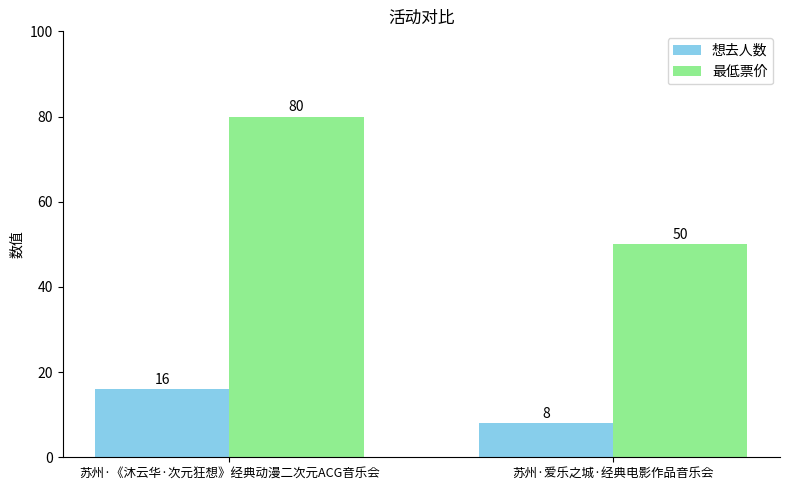

How many bars are there in each group?

2